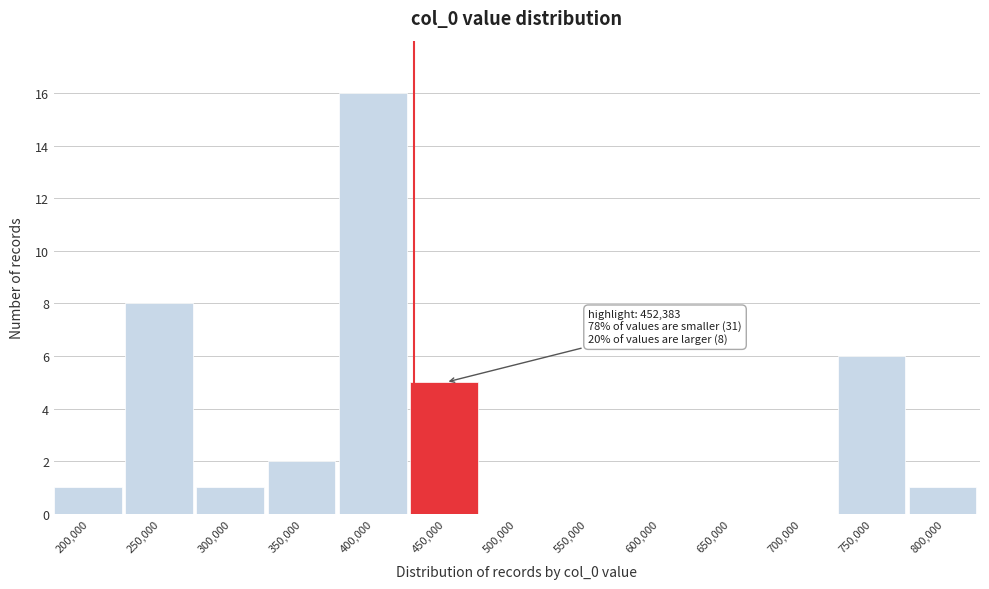

Reading left to right, extract all data points from this chart.

200,000=1	250,000=8	300,000=1	350,000=2	400,000=16	450,000=5	500,000=0	550,000=0	600,000=0	650,000=0	700,000=0	750,000=6	800,000=1